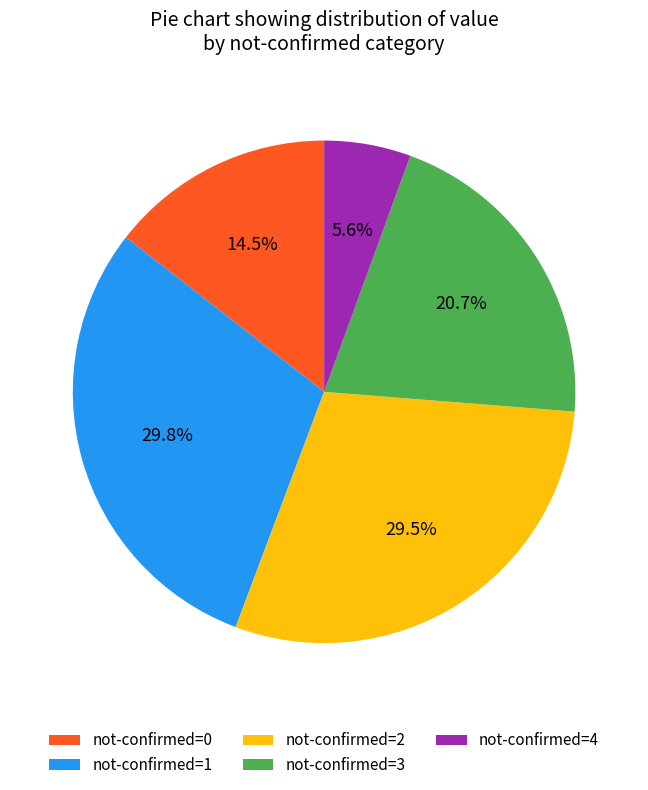

Does not-confirmed=0 represent more than half of the total?

No